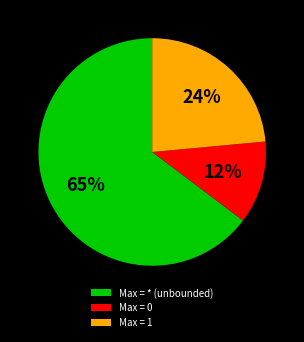

Which slice is the smallest?

Max = 0